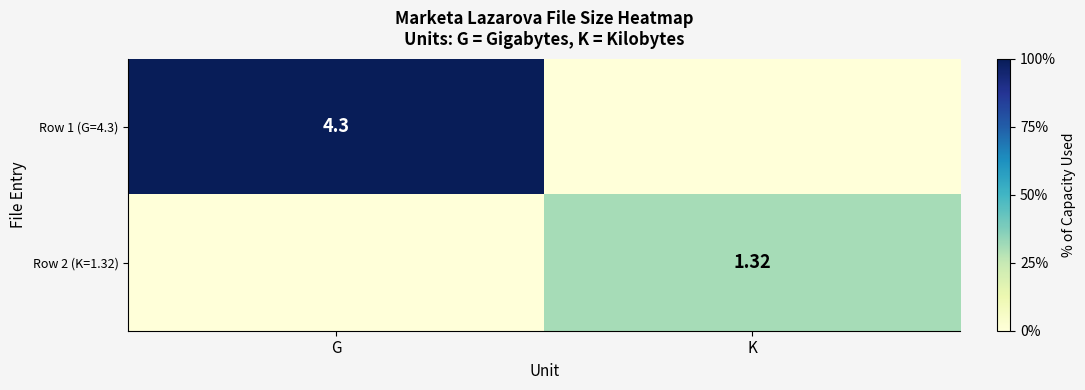

Rank the series at G from highest to lowest value.

Row 1 (G=4.3), Row 2 (K=1.32)